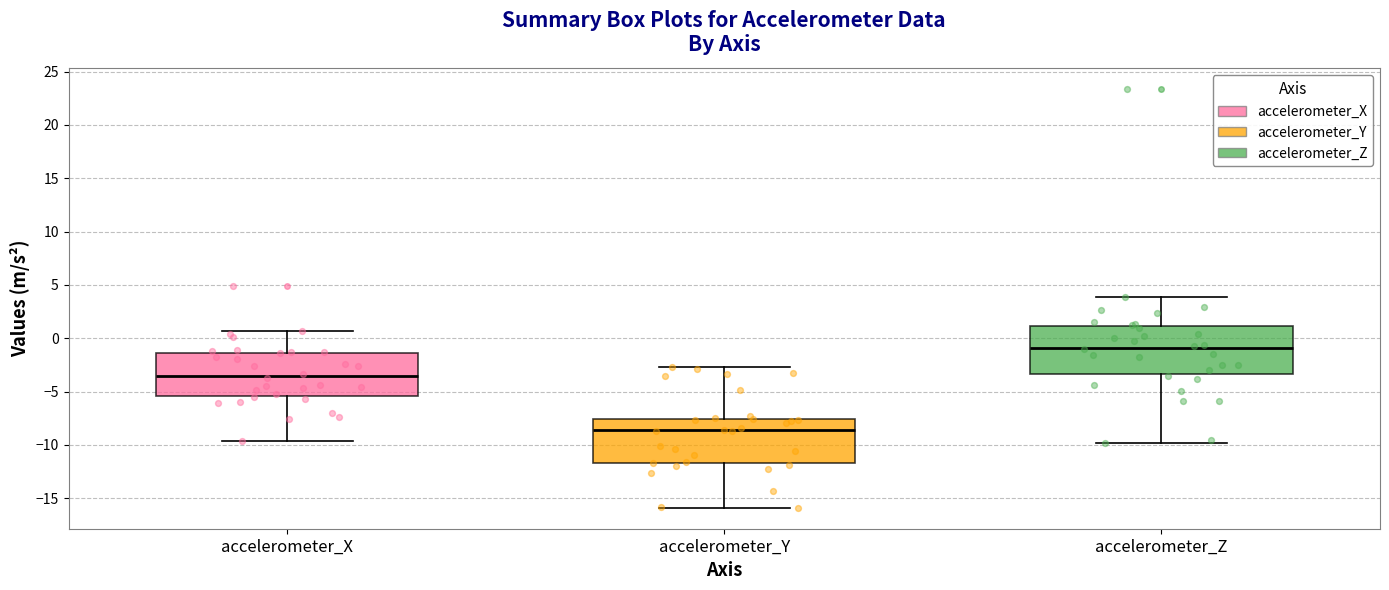

Reading left to right, transcribe this box plot: for each box, give where its median line is, the range the box spans, and where its two whiskers end, as read against the y-axis. The values are not printed on the chart, so give them approximately, as read against the axis.

accelerometer_X: median -3.5, box -5.5 to -1.5, whiskers -9.5 to 0.5
accelerometer_Y: median -8.5, box -11.5 to -7.5, whiskers -16.0 to -2.5
accelerometer_Z: median -1.0, box -3.5 to 1.0, whiskers -10.0 to 4.0